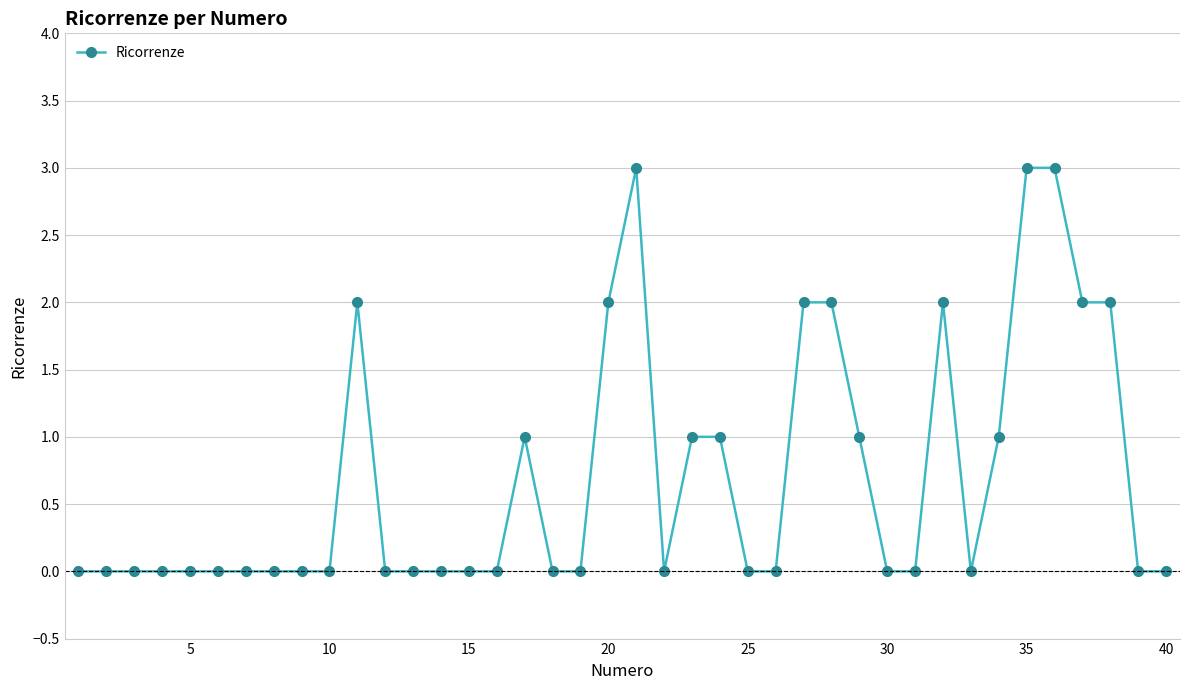

Does the chart display data point markers on the line(s)?

Yes